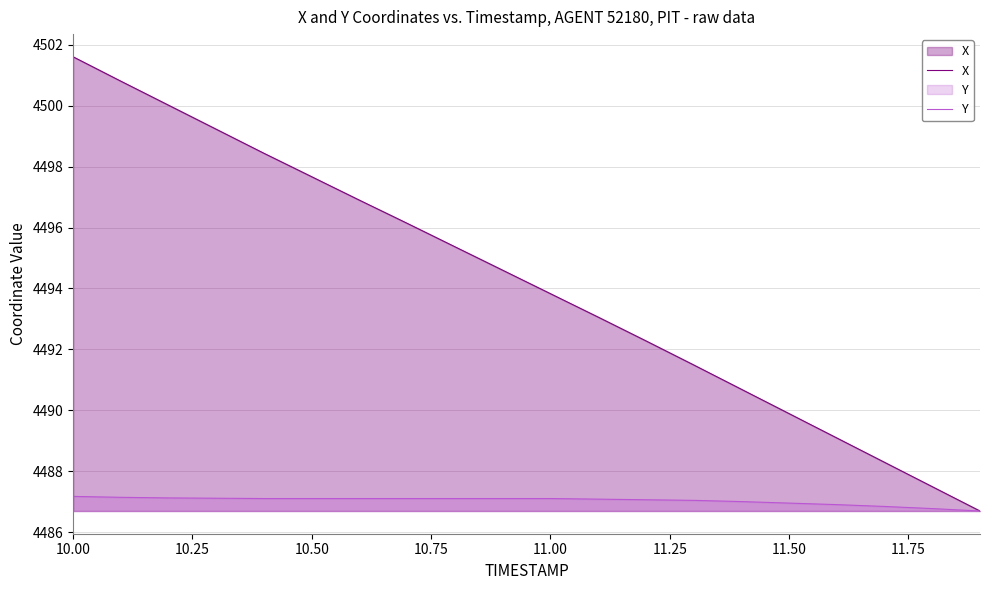

Which category has the highest value across all series?

10.00